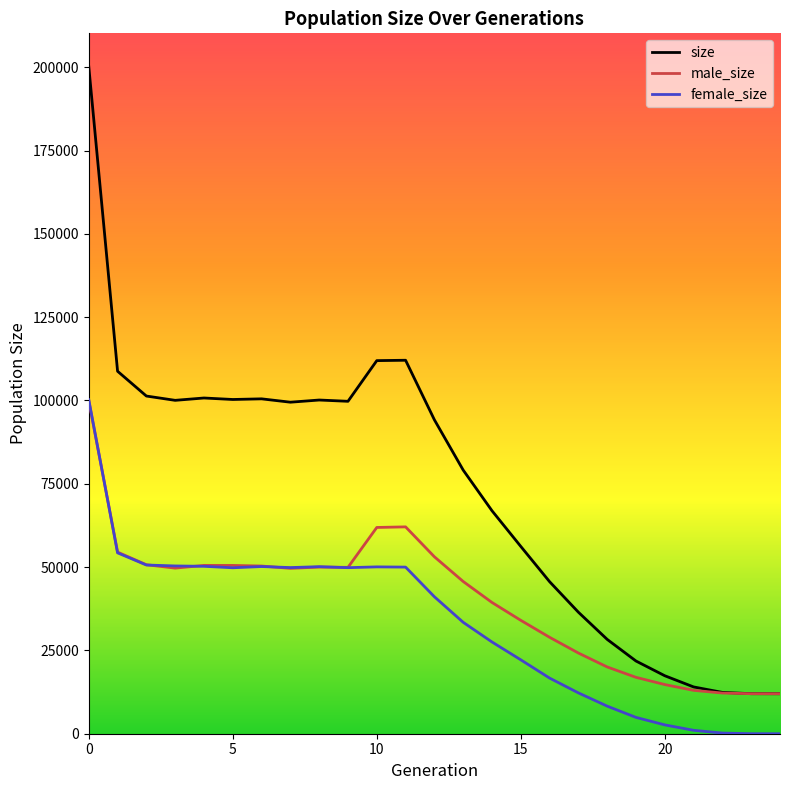

Does the chart have visible grid lines?

No